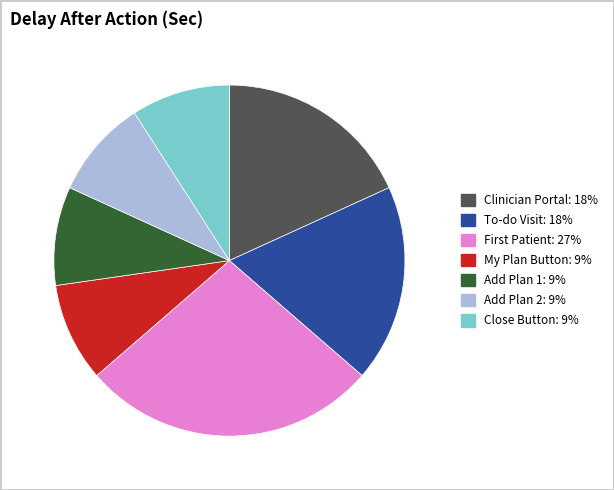

Is there a majority slice in this chart?

No